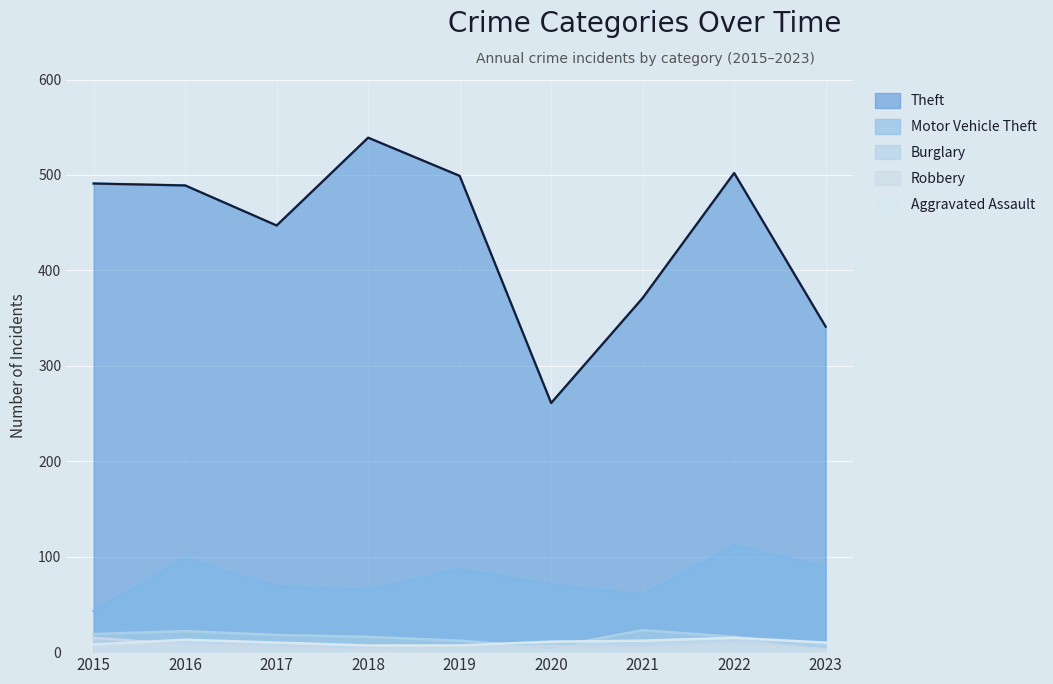

At which category is the sum across all series the highest?

2022